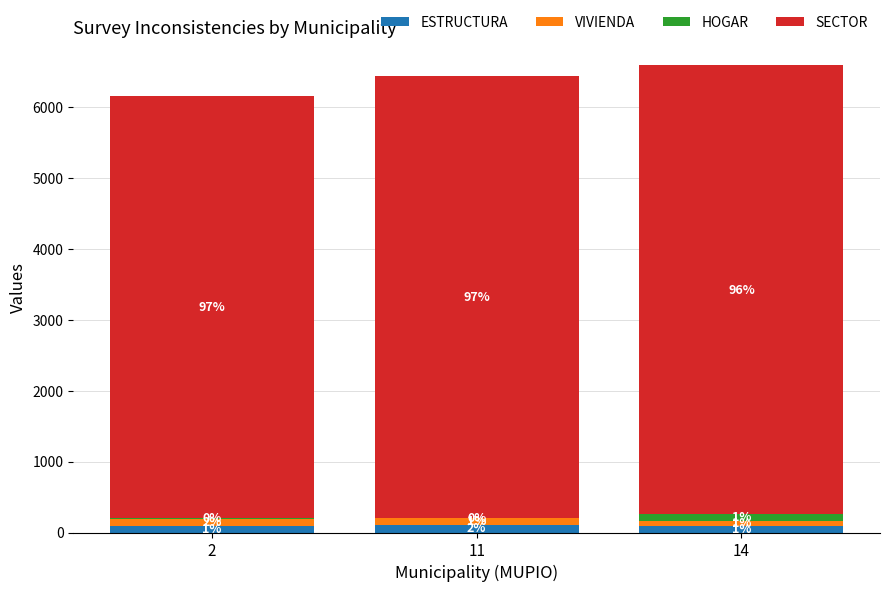

Count the SECTOR values in the range 5953 to 6332.

3